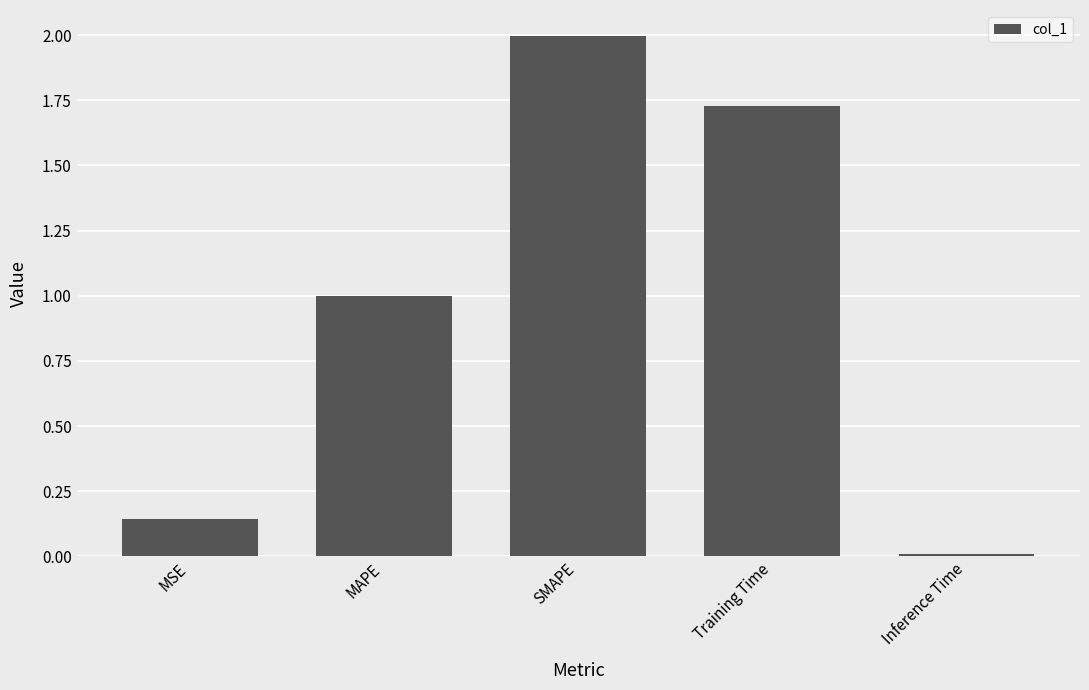

What position from the left is SMAPE?

3